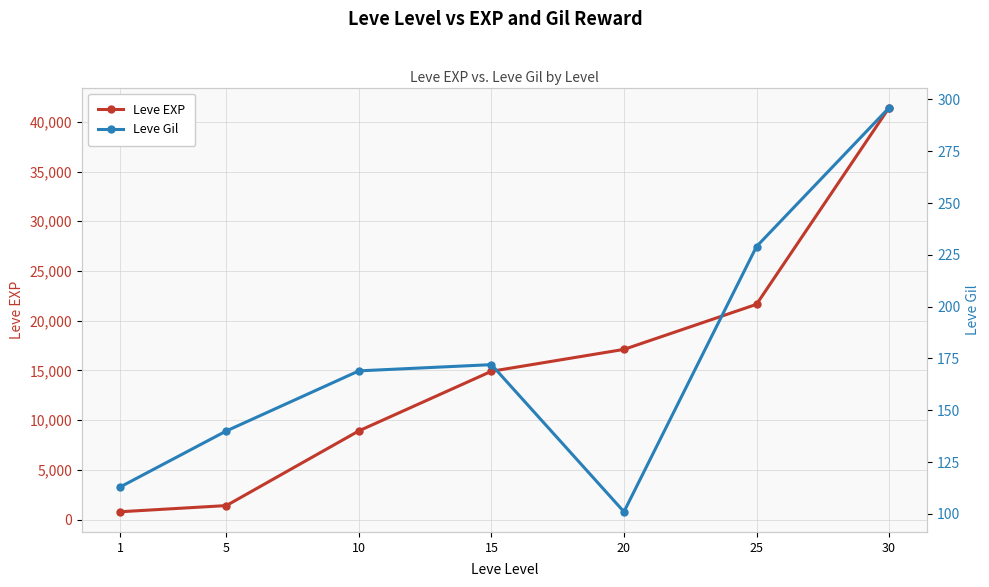

True or false: Leve EXP and Leve Gil intersect in this chart.

False